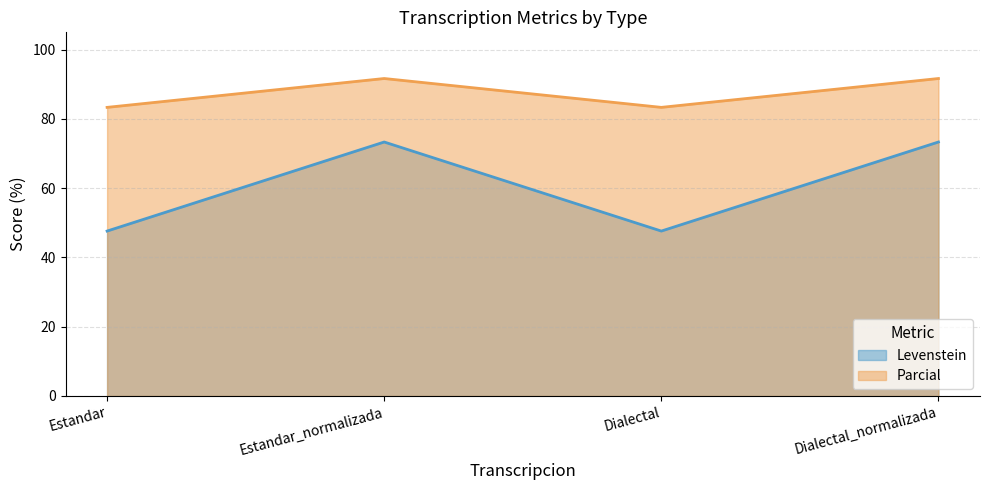

At which category does Levenstein reach its first local valley?

Dialectal